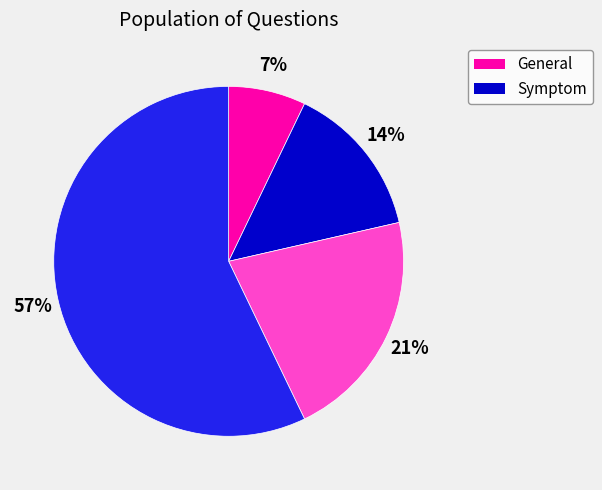

To the nearest percent, what is the average slice percentage?

25%